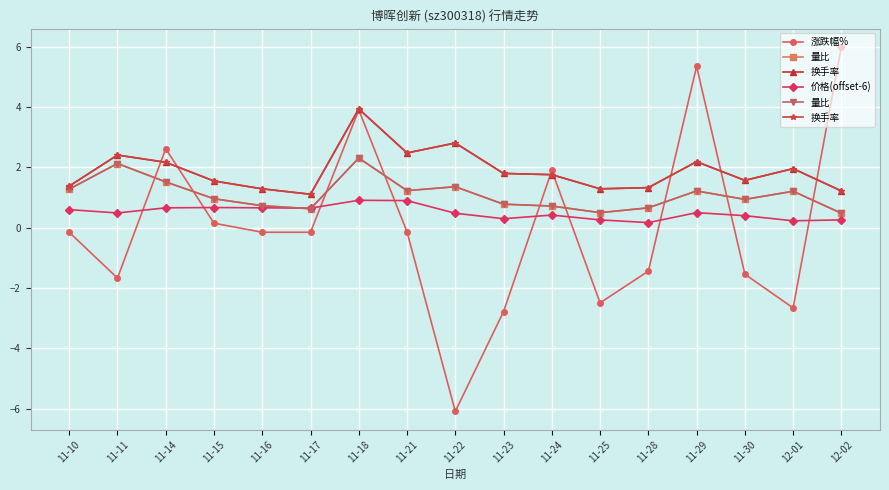

What is the difference between the maximum and minimum values in the 价格(offset-6) series?

0.7